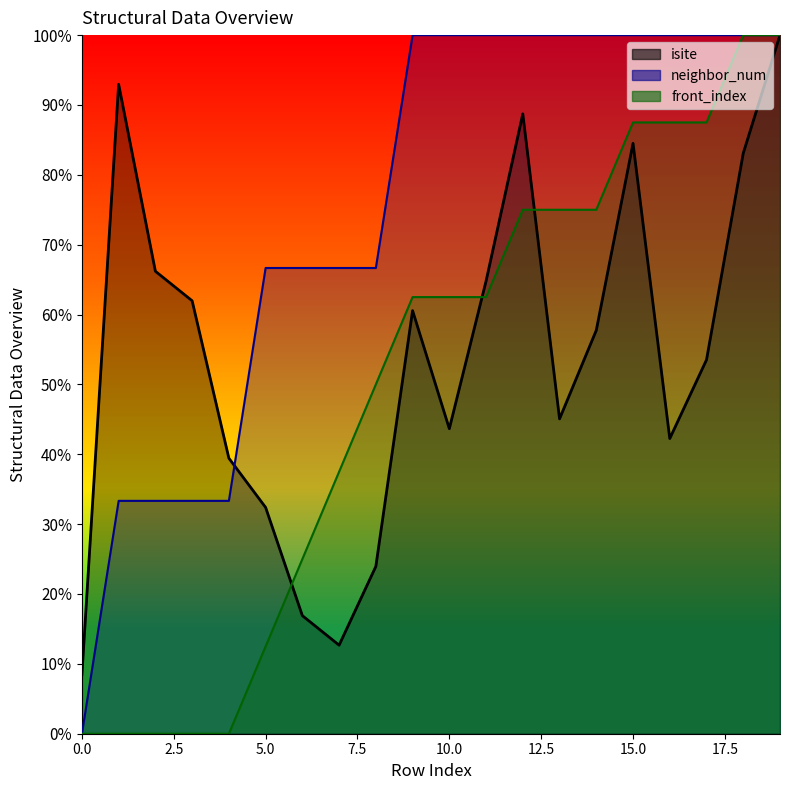

What is the value of the neighbor_num point at the 16th from the left?

100.0